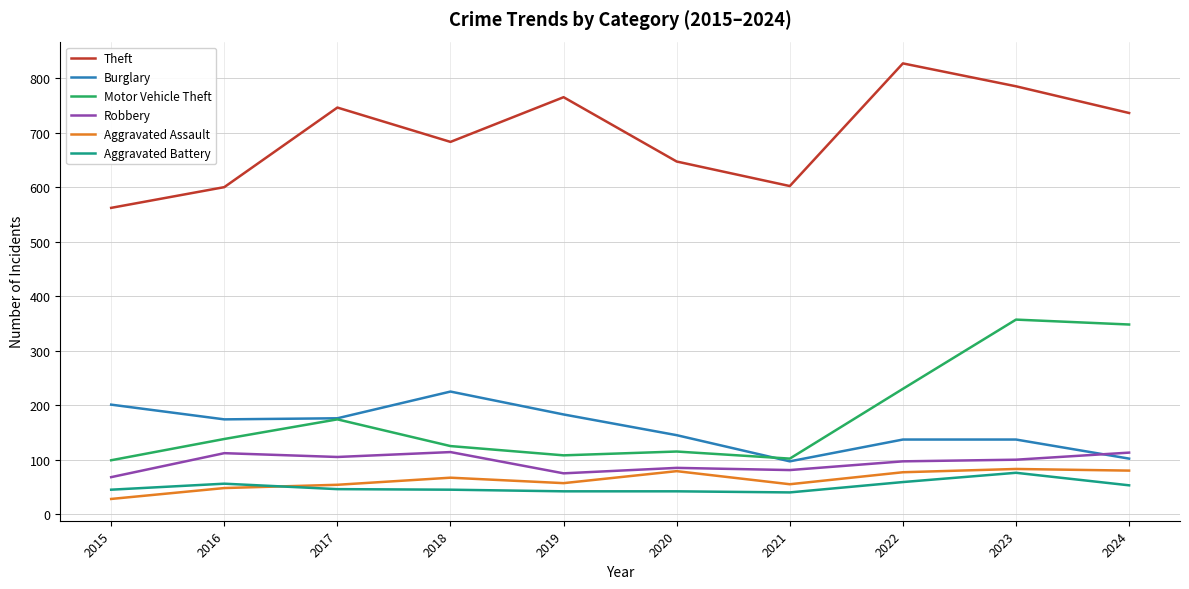

True or false: Burglary has more than 0 interior local peaks.

True